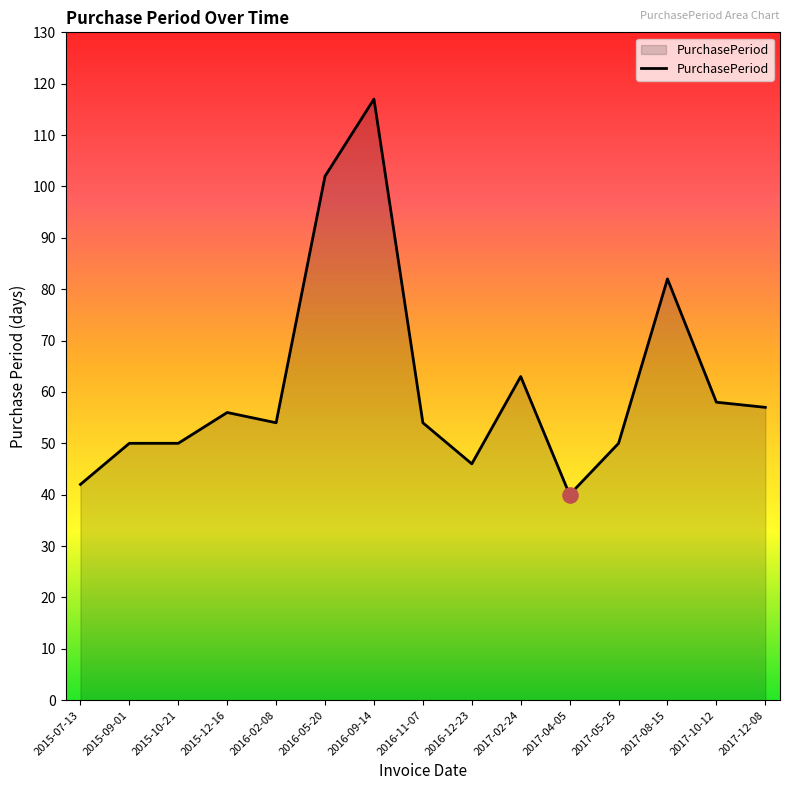

Approximately how many times larger is the value at 2017-08-15 compared to 2015-10-21?

1.6